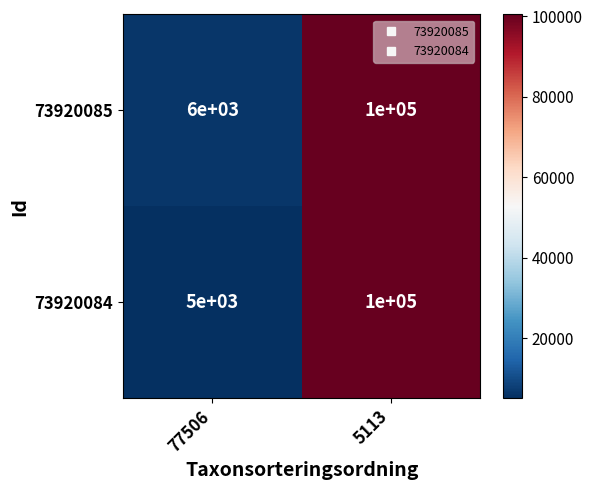

What is the greatest value displayed?

100000